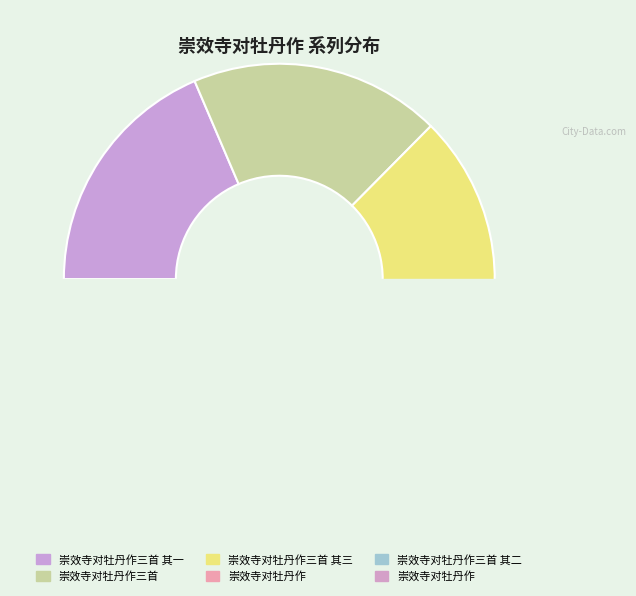

True or false: 崇效寺对牡丹作三首 其三 accounts for 9% of the total.

False